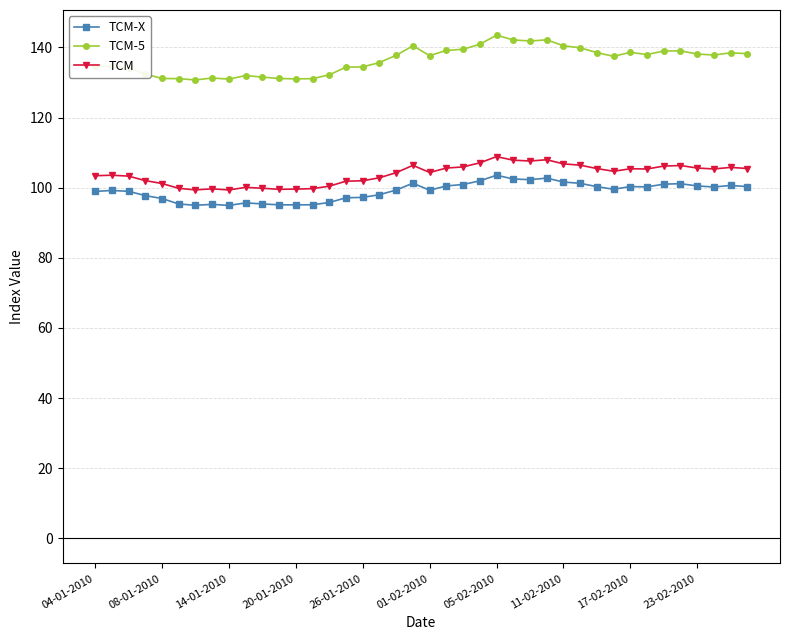

What is the sum of all TCM values?

4152.3